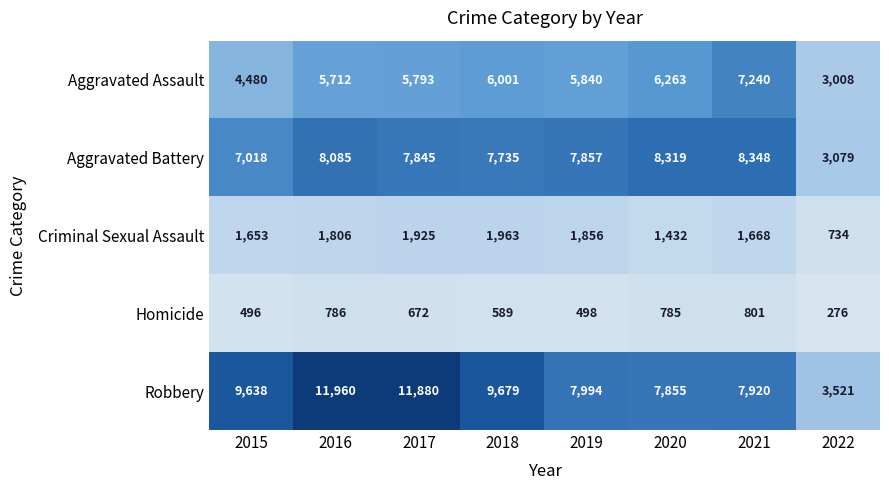

At 2022, list the series in order from smallest to largest.

Homicide, Criminal Sexual Assault, Aggravated Assault, Aggravated Battery, Robbery